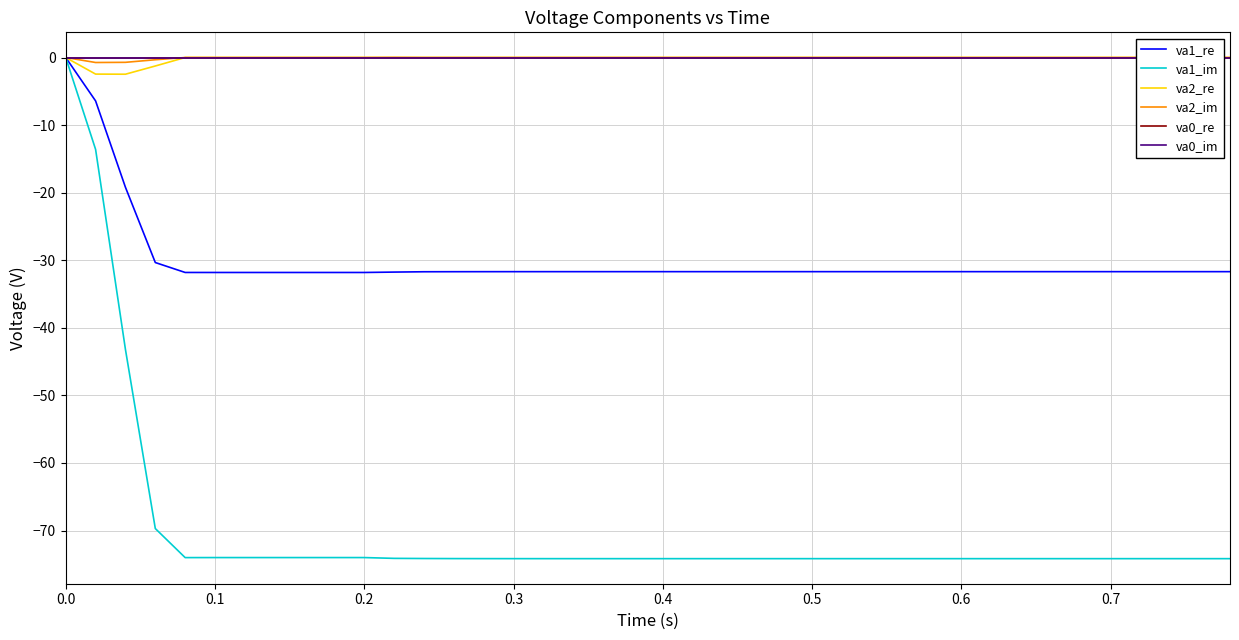

Where is the first local maximum for va0_im?

0.6